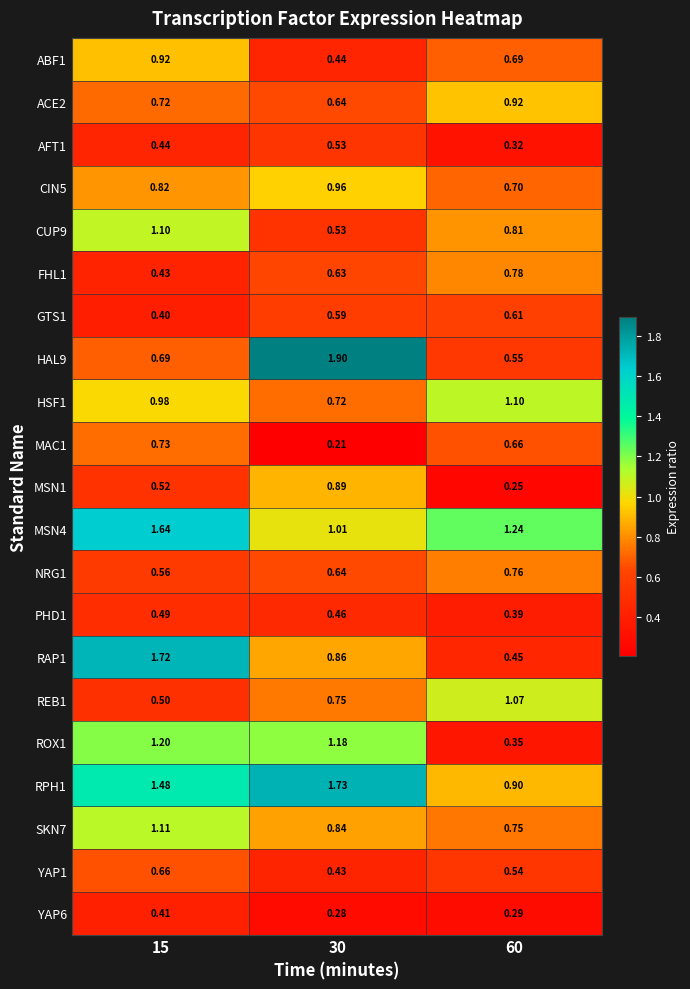

How many distinct data groups are displayed?

21